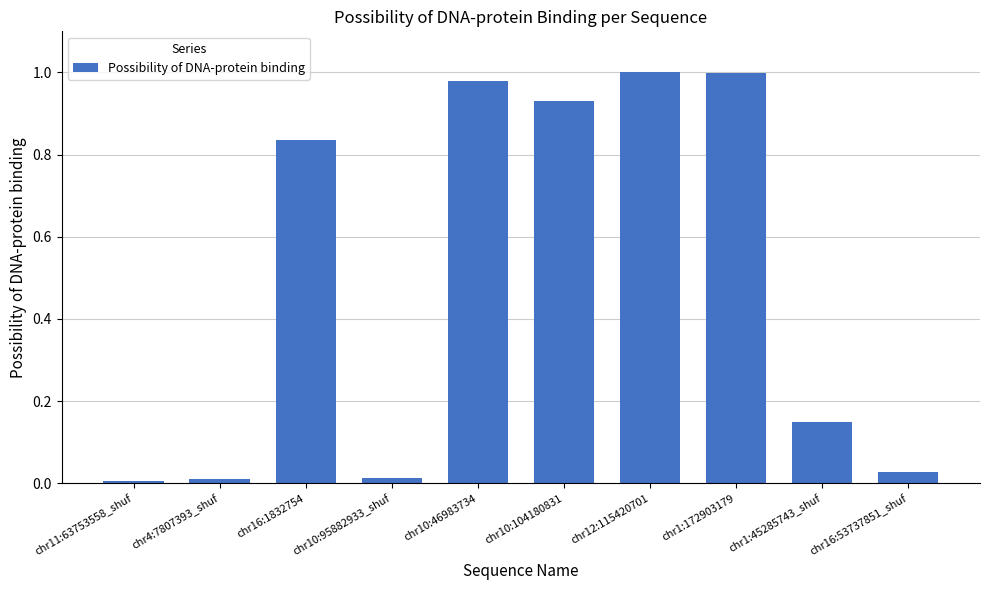

What position from the right is chr16:53737851_shuf?

1